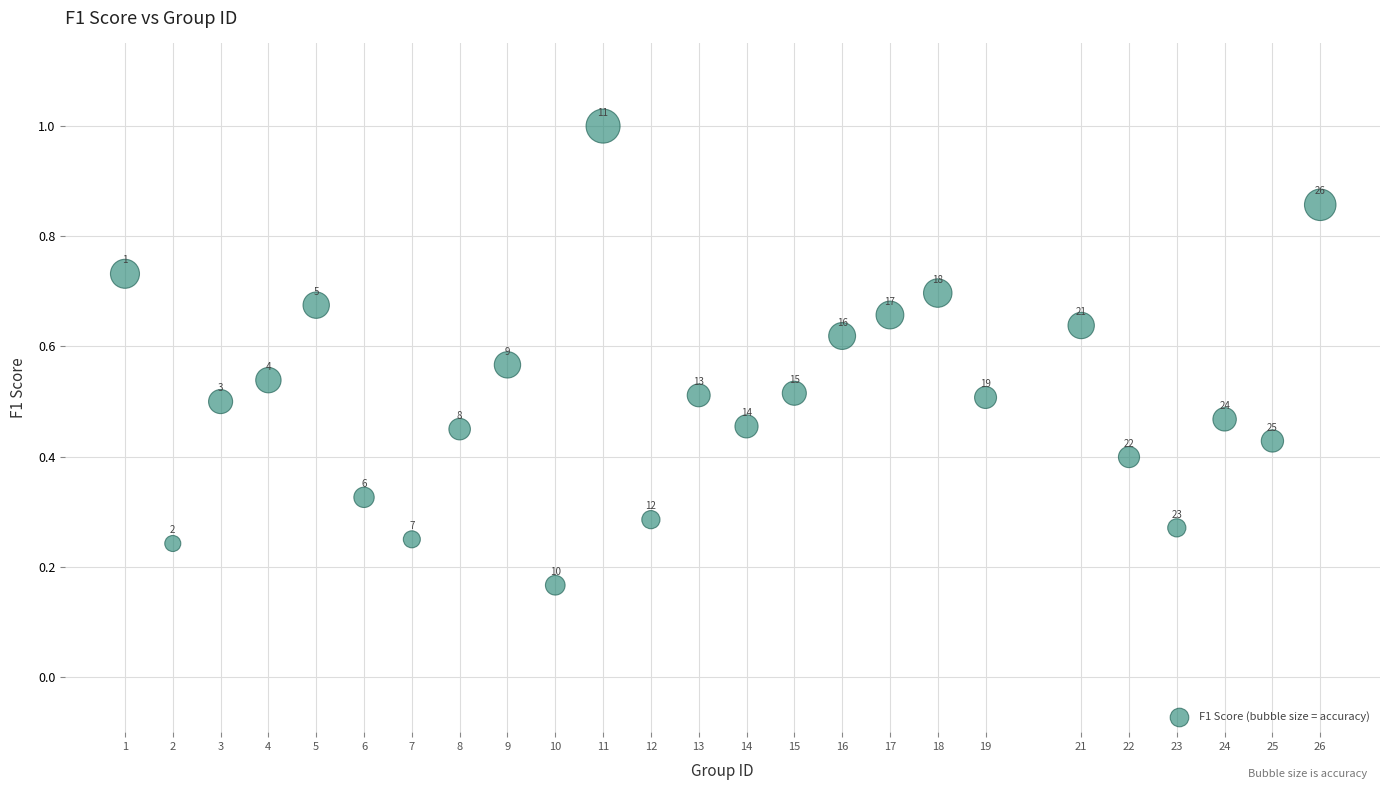

What is the range of X values (max minus min)?

25.0